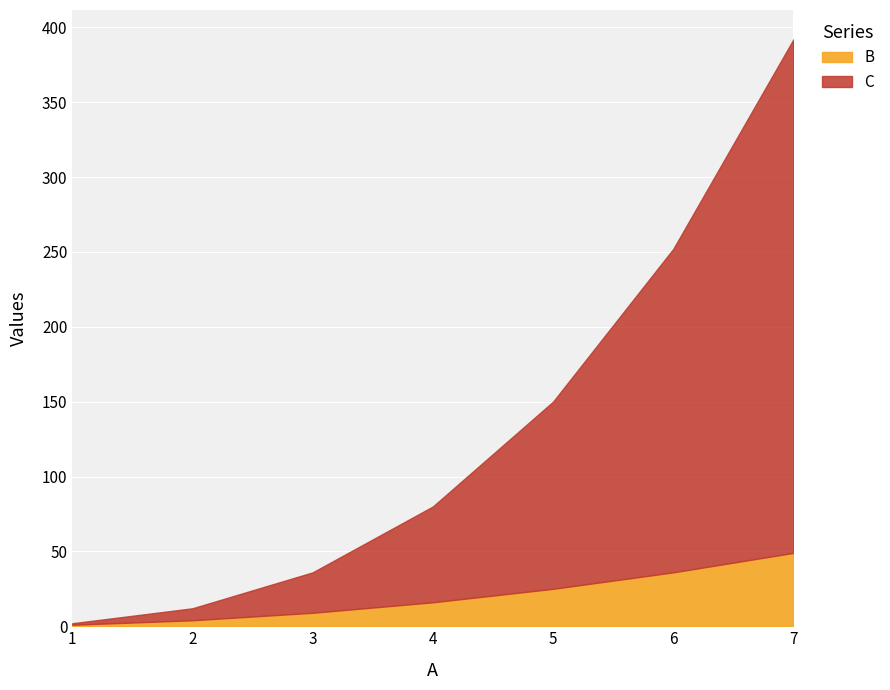

Reading left to right, transcribe all the data shown in this chart.

B: 1=1	2=4	3=9	4=16	5=25	6=36	7=49
C: 1=2	2=12	3=36	4=80	5=150	6=252	7=392